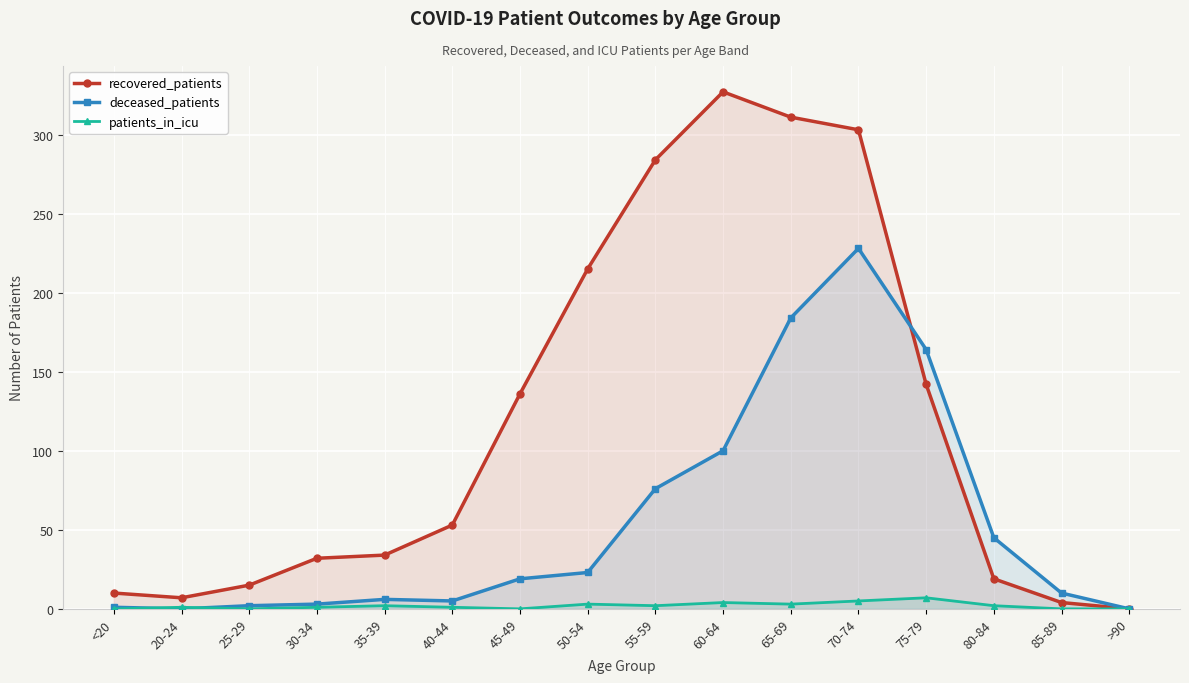

Between 45-49 and 60-64, which series saw the biggest shift?

recovered_patients